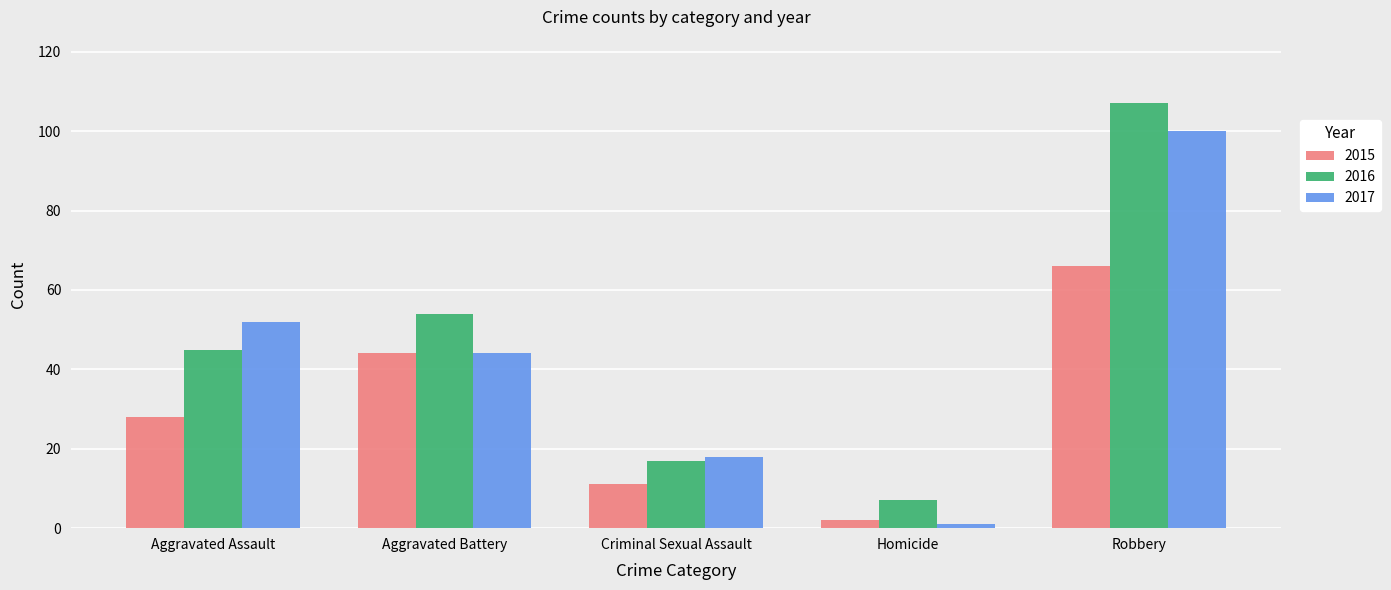

Is it true that 2015 equals 77 at Aggravated Battery?

False